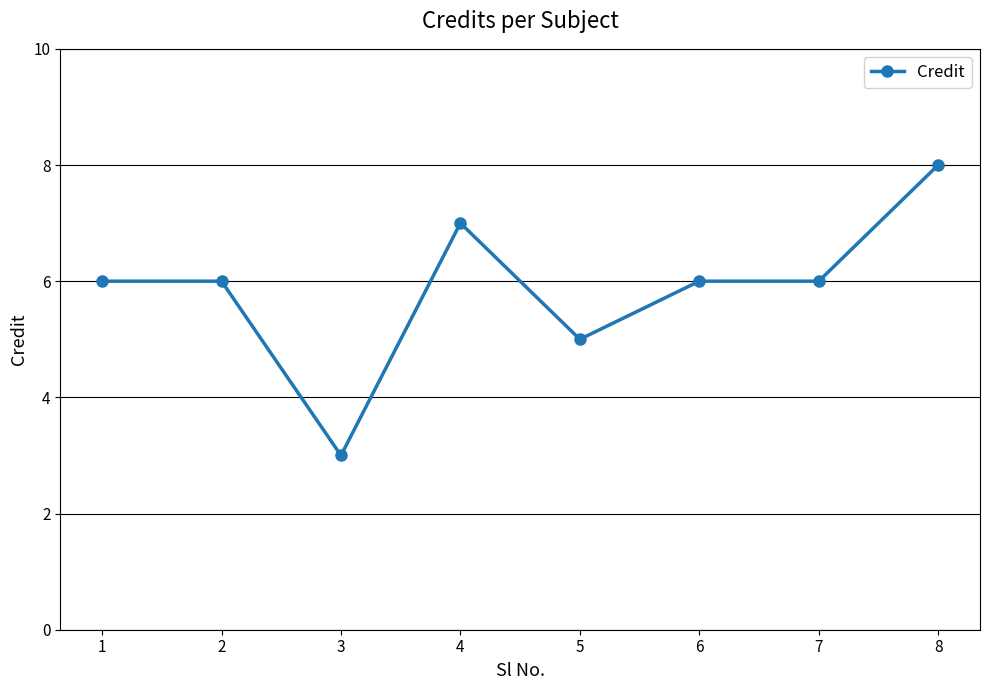

Count the number of data series in this chart.

1